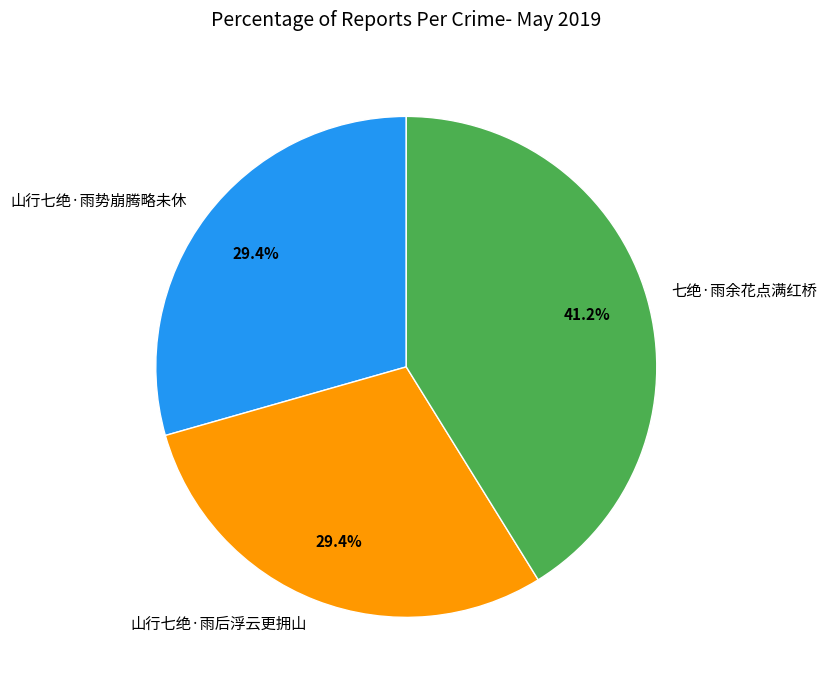

To the nearest percent, what is the difference between the 山行七绝·雨势崩腾略未休 and 七绝·雨余花点满红桥 slice percentages?

12%